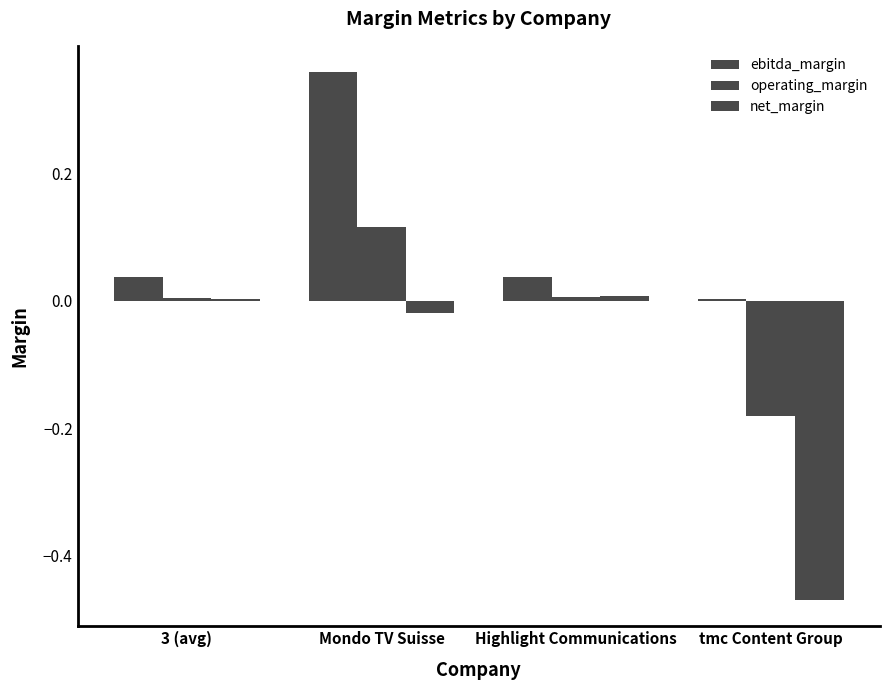

Rank the series by their maximum value, from highest to lowest.

ebitda_margin, operating_margin, net_margin